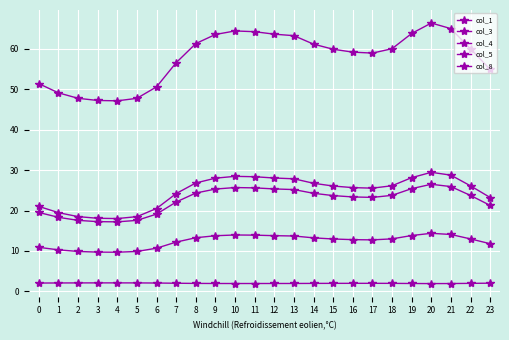

At which category does col_1 reach its first local peak?

10